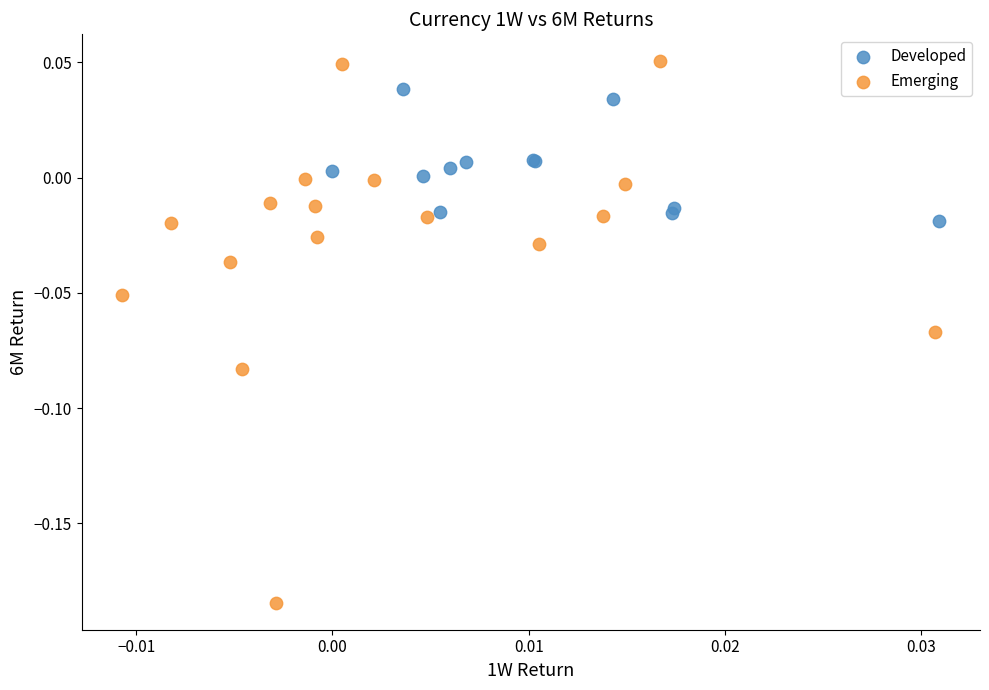

Which series reaches the maximum Y coordinate?

Emerging